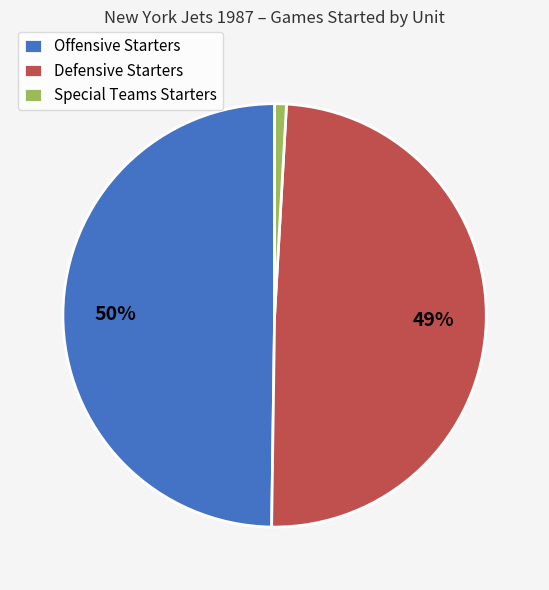

Is there any slice that represents more than half of the pie?

No